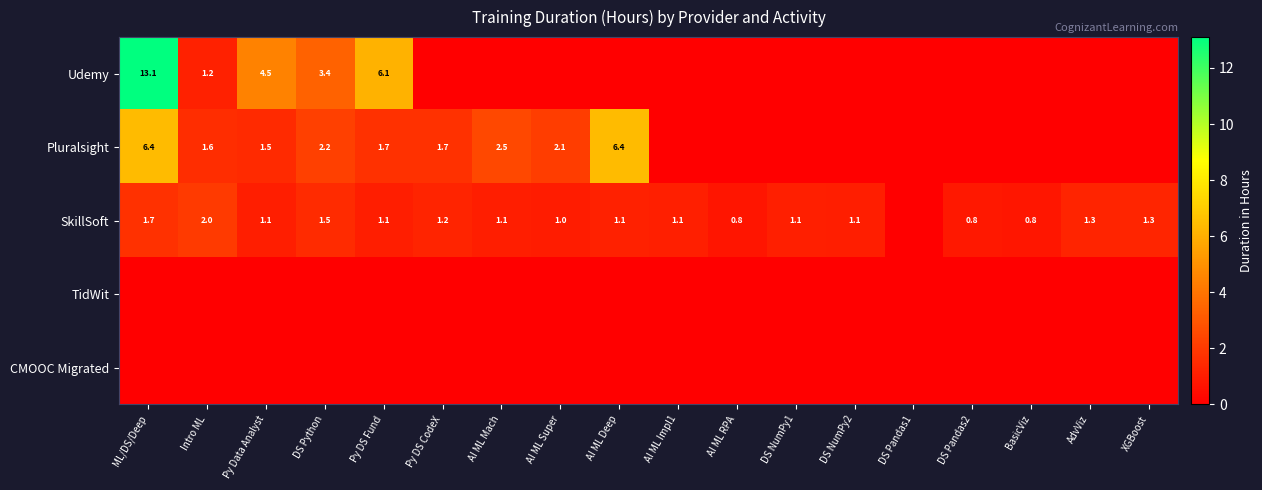

What is the difference between the highest and lowest values at Py Data Analyst?

4.5